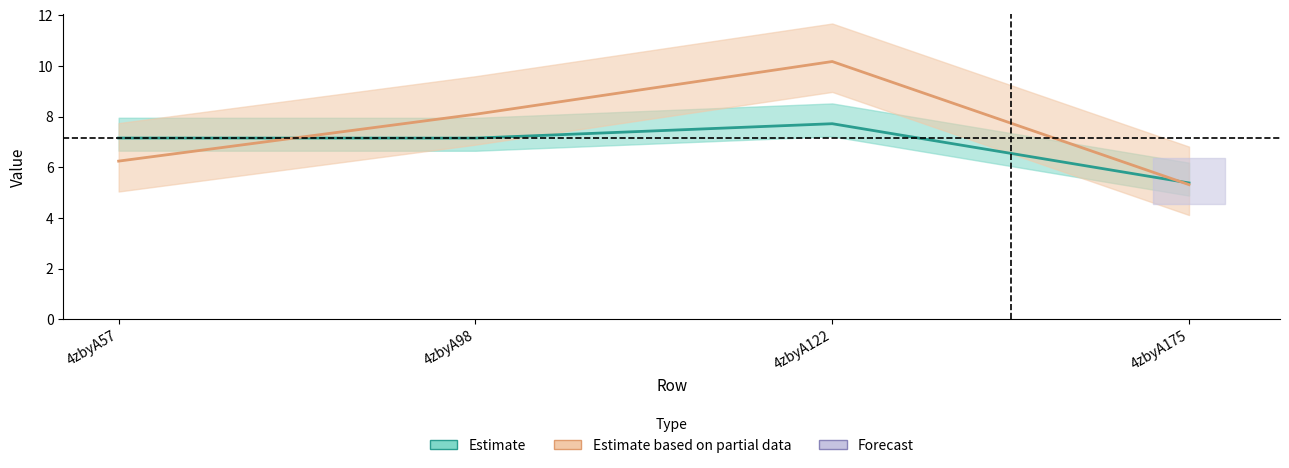

Reading left to right, list all the values displayed in this chart.

col_6: 4zbyA57=7.2	4zbyA98=7.2	4zbyA122=7.7	4zbyA175=5.4
col_7: 4zbyA57=6.2	4zbyA98=8.1	4zbyA122=10.2	4zbyA175=5.3